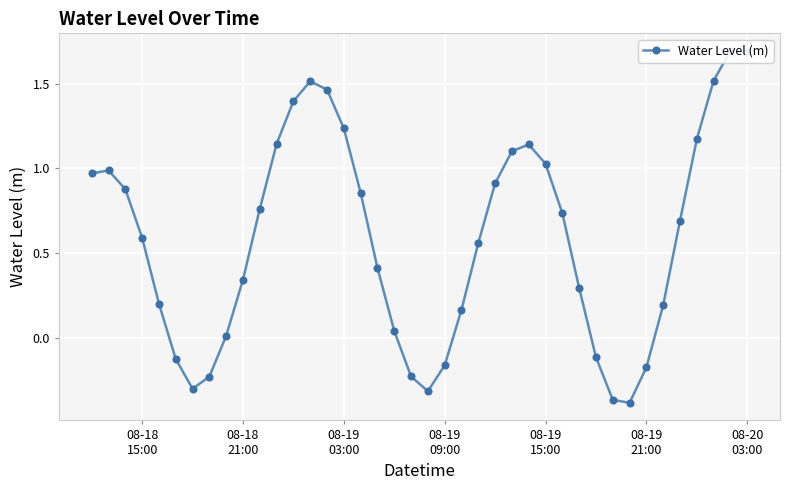

The chart shows a value of 0.1 at 29. True or false?

False